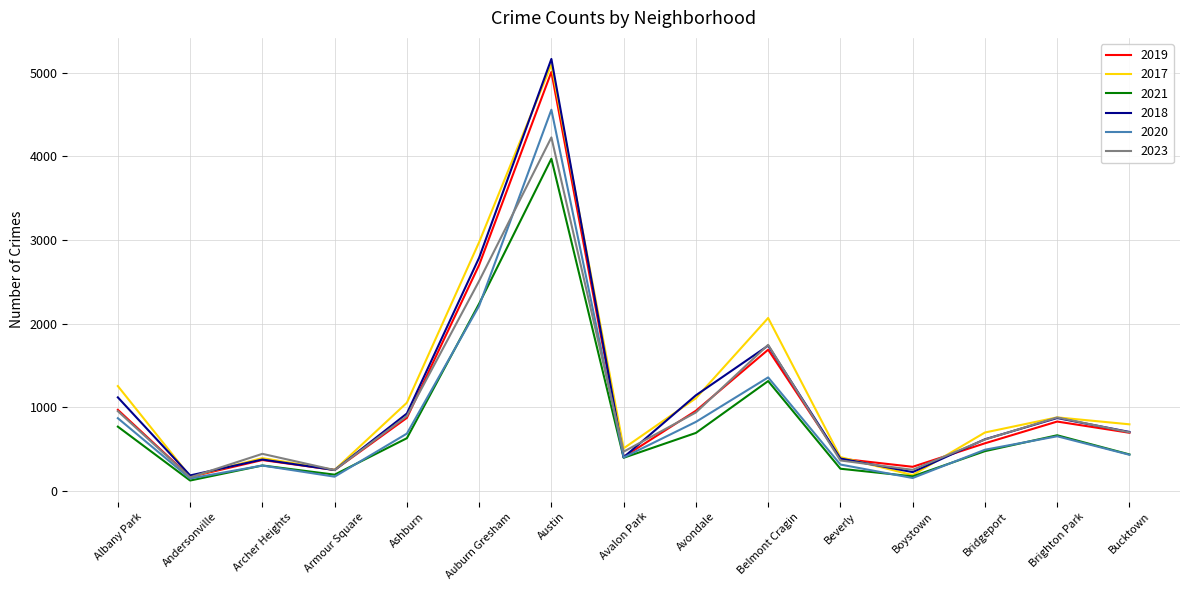

What is the sum of the 2019 values at Albany Park and Austin?

5976